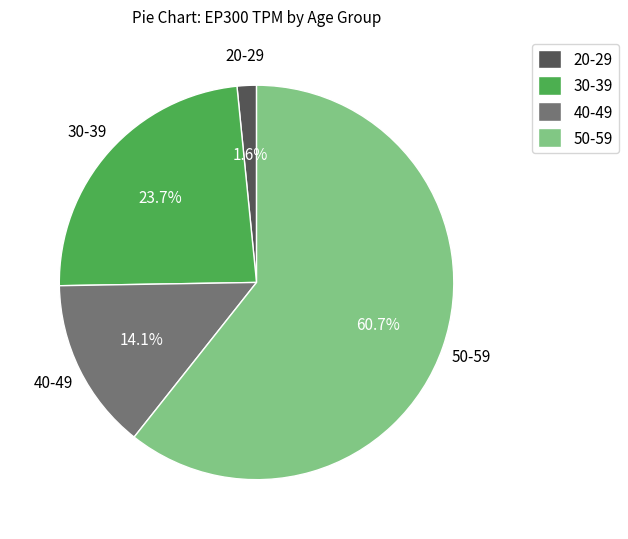

Rank the categories by value from highest to lowest.

50-59, 30-39, 40-49, 20-29